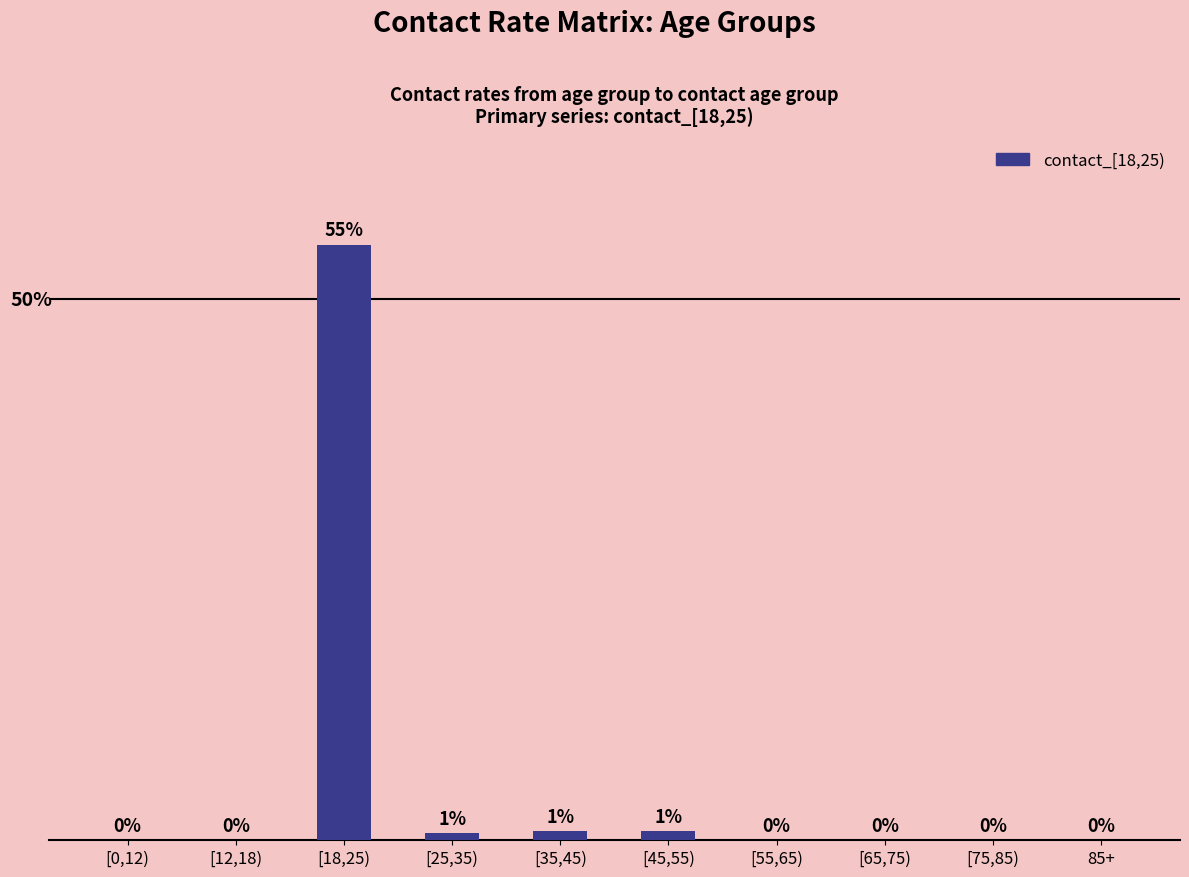

At which category does the chart reach its peak across all series?

[18,25)